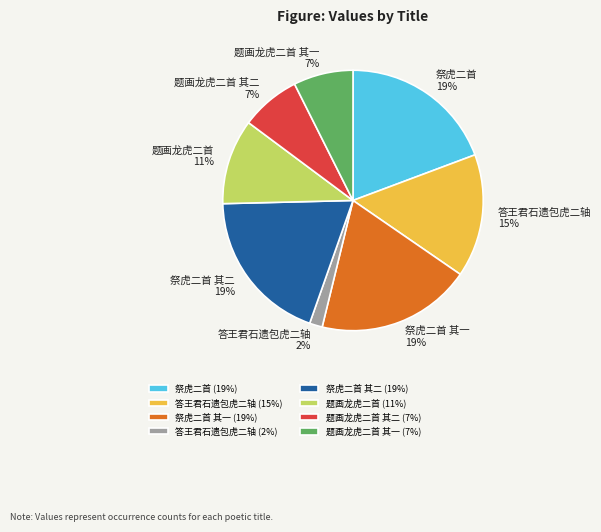

Which has a higher value, 题画龙虎二首 其二 (7%) or 题画龙虎二首 (11%)?

题画龙虎二首 (11%)